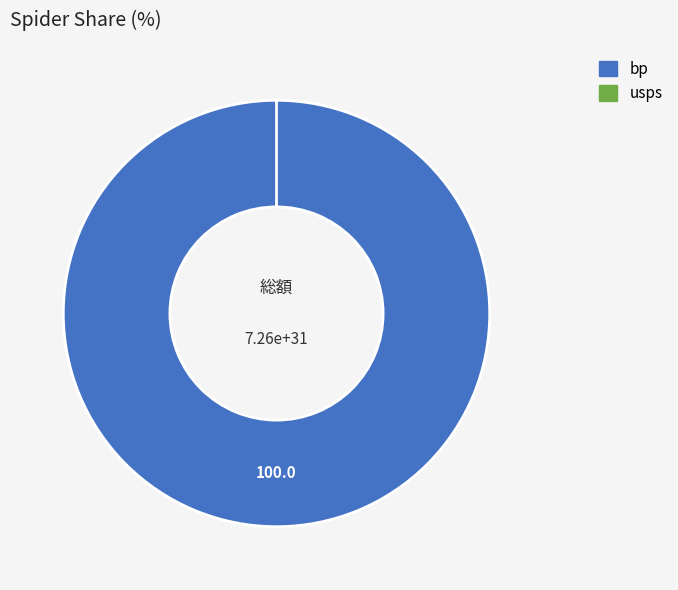

Rank the categories by value from lowest to highest.

usps, bp